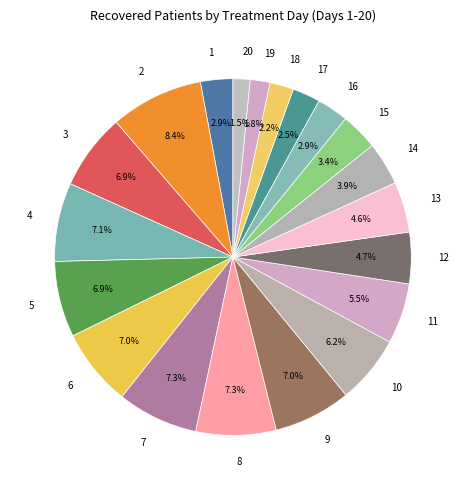

Combined, do 4 and 13 account for over 50%?

No